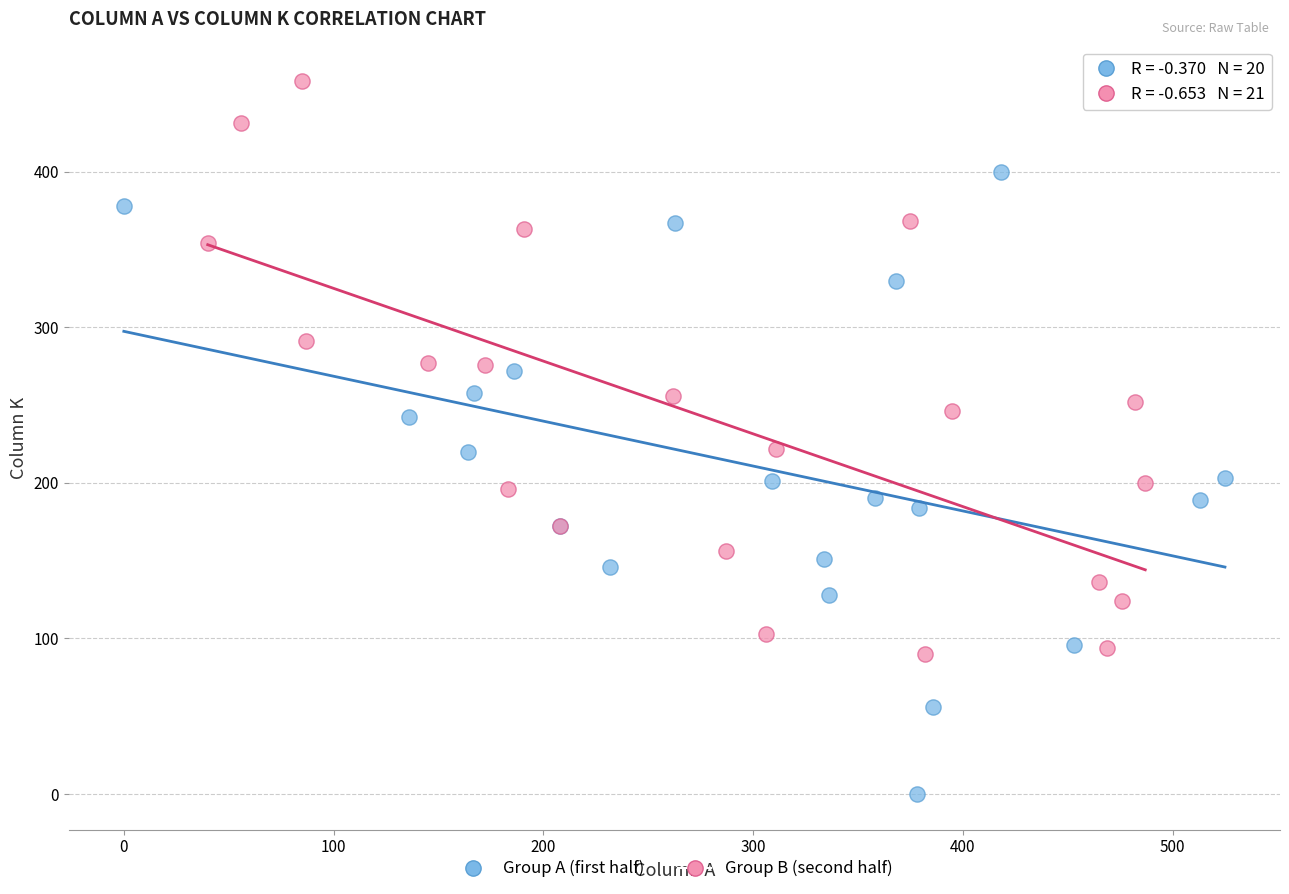

Which series contains the highest Y value?

Group B (second half)